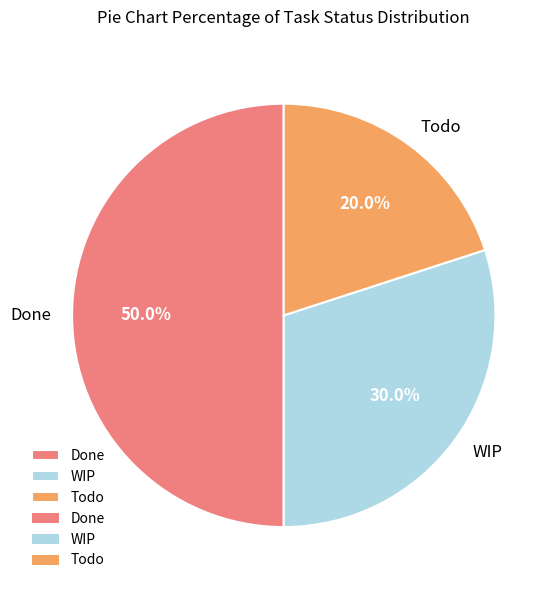

What is the ratio of the value at Todo to the value at WIP?

0.7